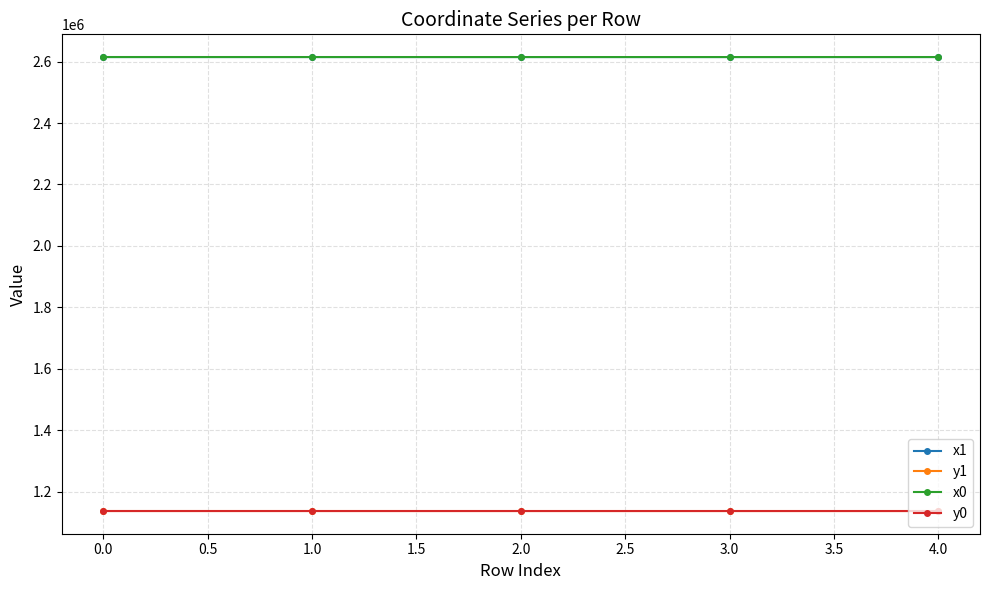

What is the spread (max minus min) of values at 1.0?

1477885.4